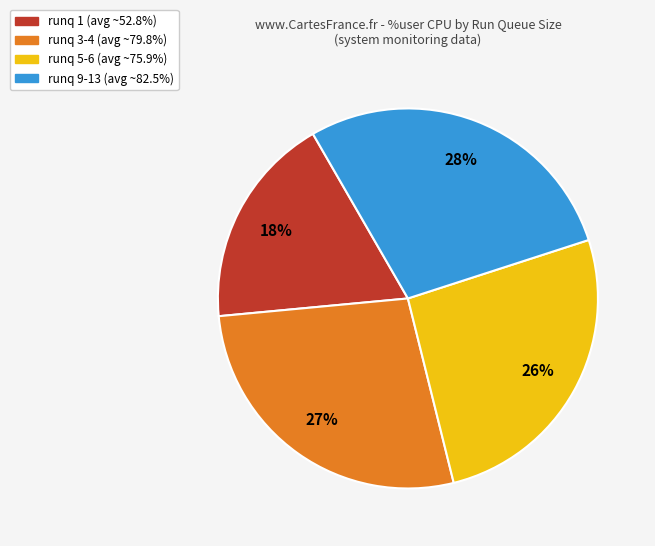

To the nearest percent, what is the average slice percentage?

25%